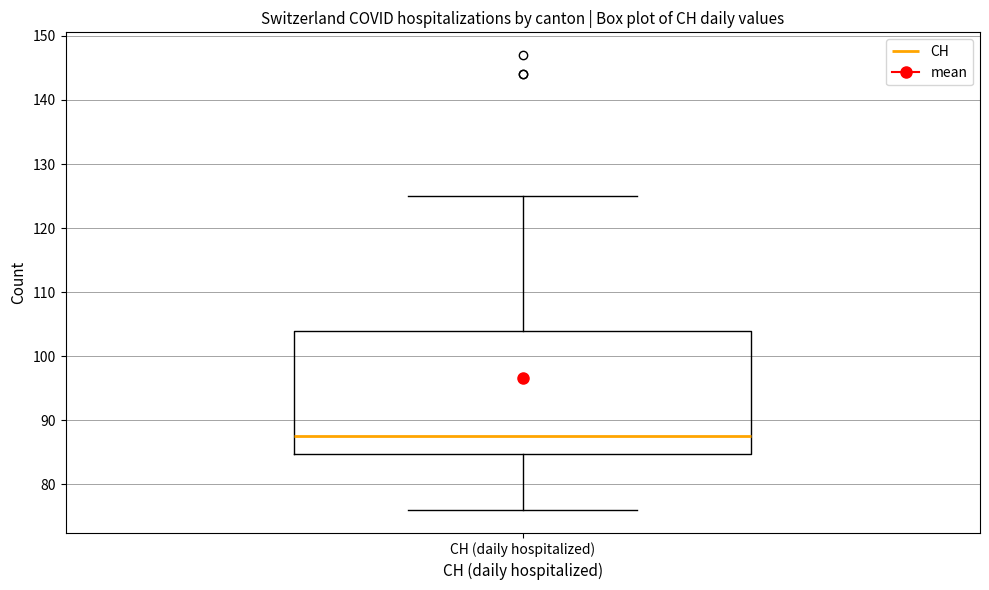

Transcribe this box plot: give where the median line is, the range the box spans, and where the two whiskers end, as read against the y-axis. The values are not printed on the chart, so give them approximately, as read against the axis.

median 88, box 85 to 104, whiskers 76 to 125